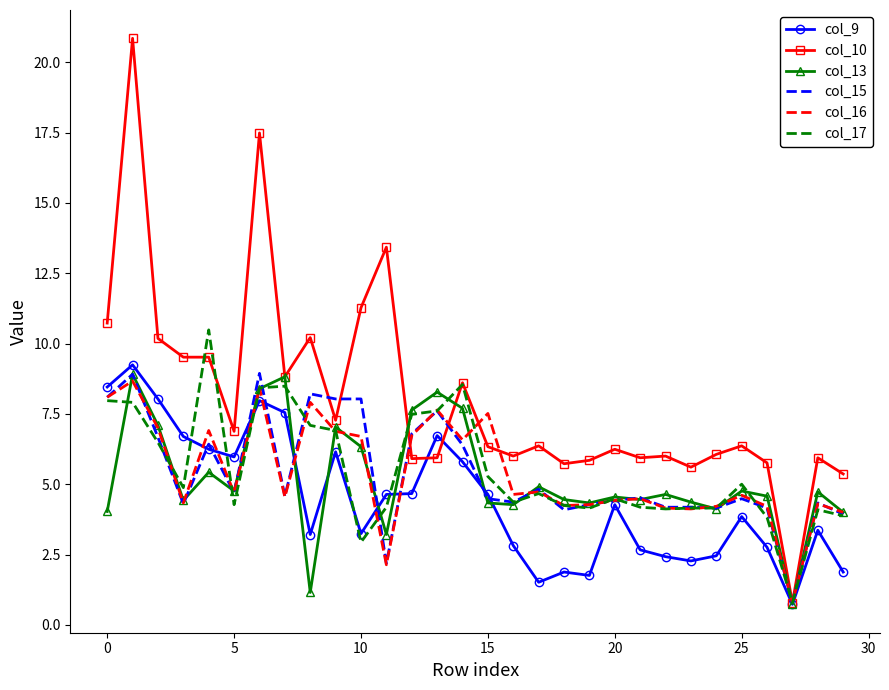

True or false: col_13 and col_16 intersect in this chart.

True